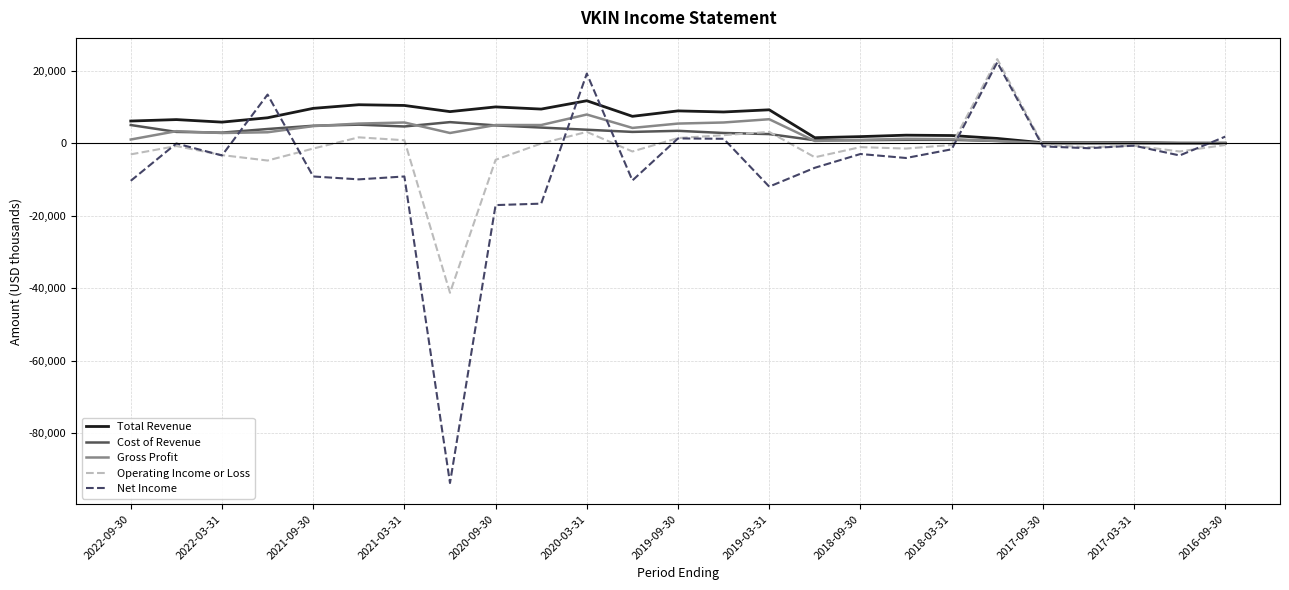

Is this an area chart (filled region under the line)?

No